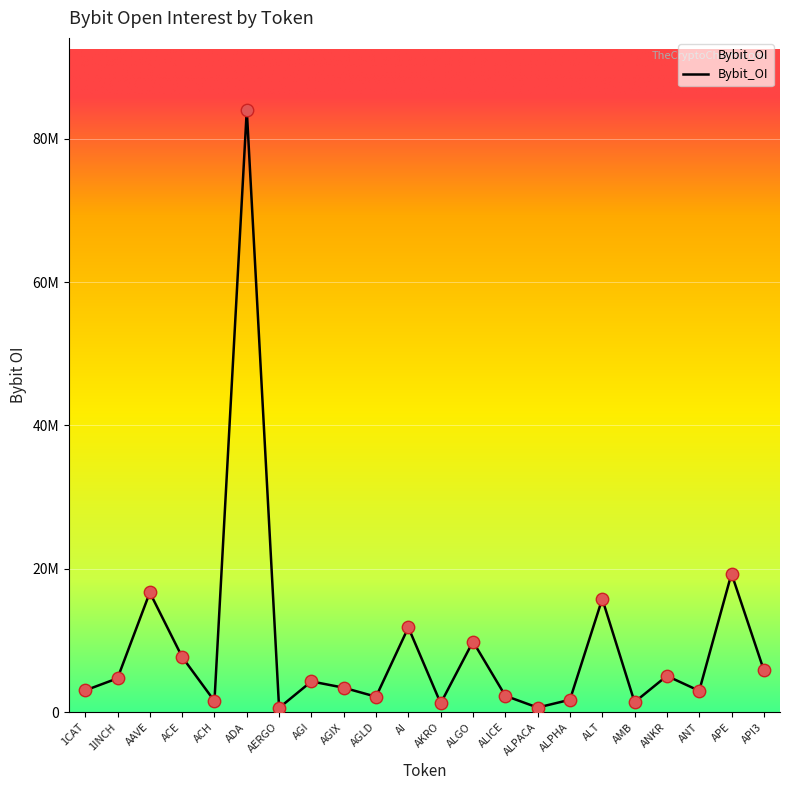

Between ALT and 1INCH, which is larger?

ALT